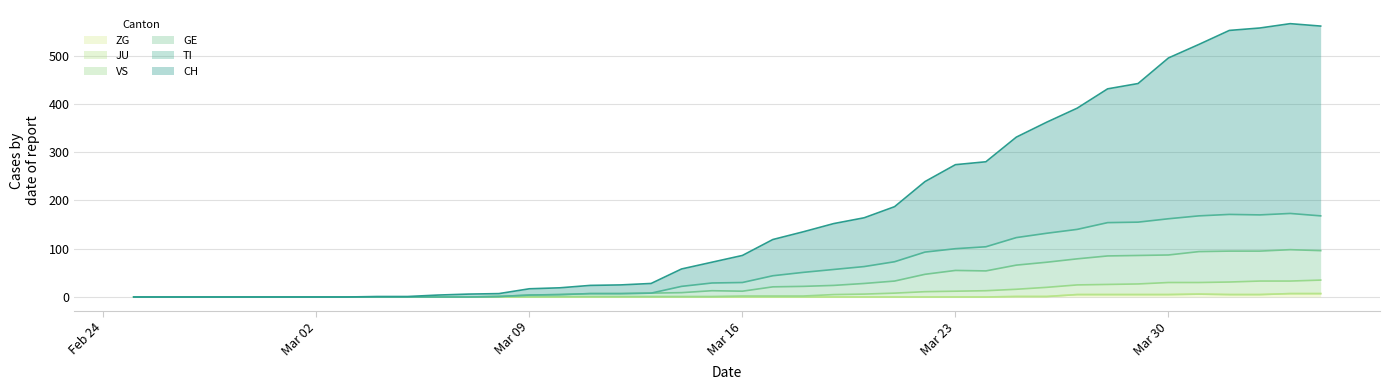

What value does the GE series have at 2020-03-18, to the nearest 5?

20